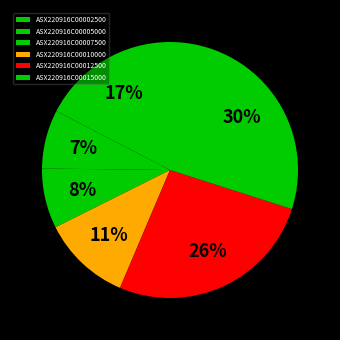

What is the change in value from ASX220916C00002500 to ASX220916C00012500?

+0.6